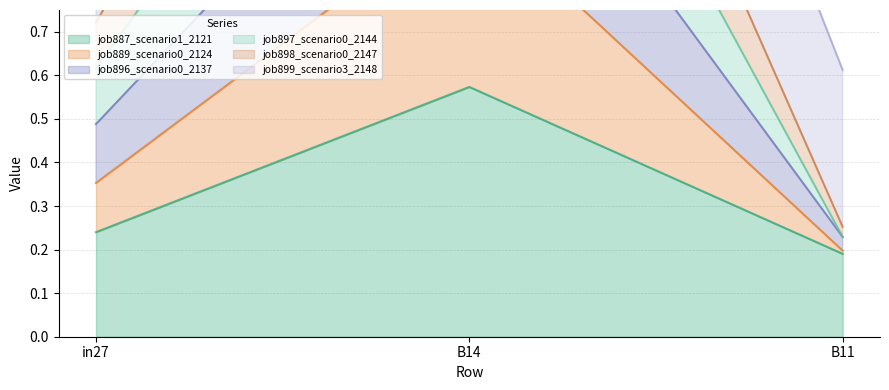

The job896_scenario0_2137 series shows 0.2 at in27. True or false?

False